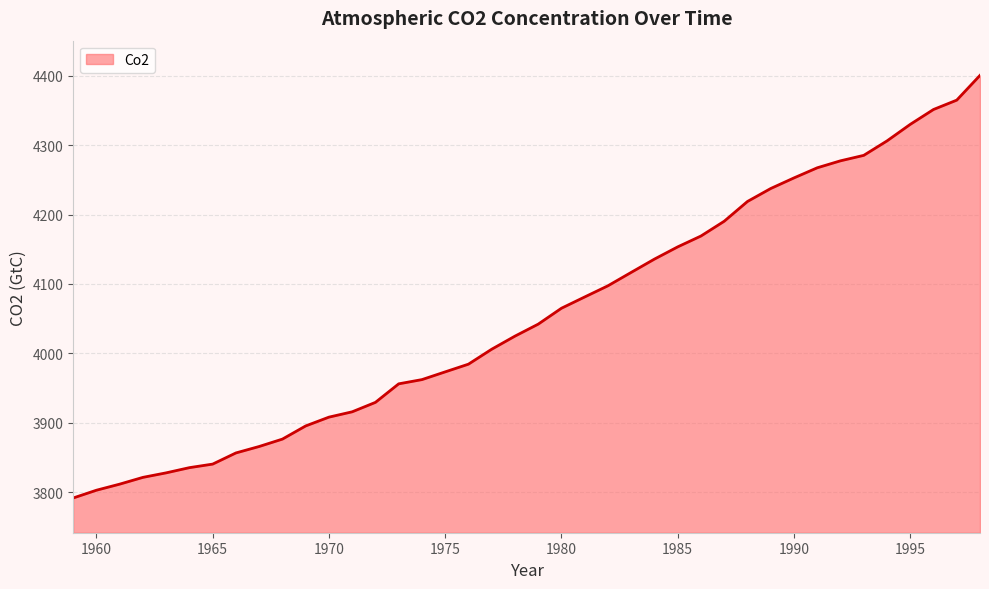

Count the number of data series in this chart.

1